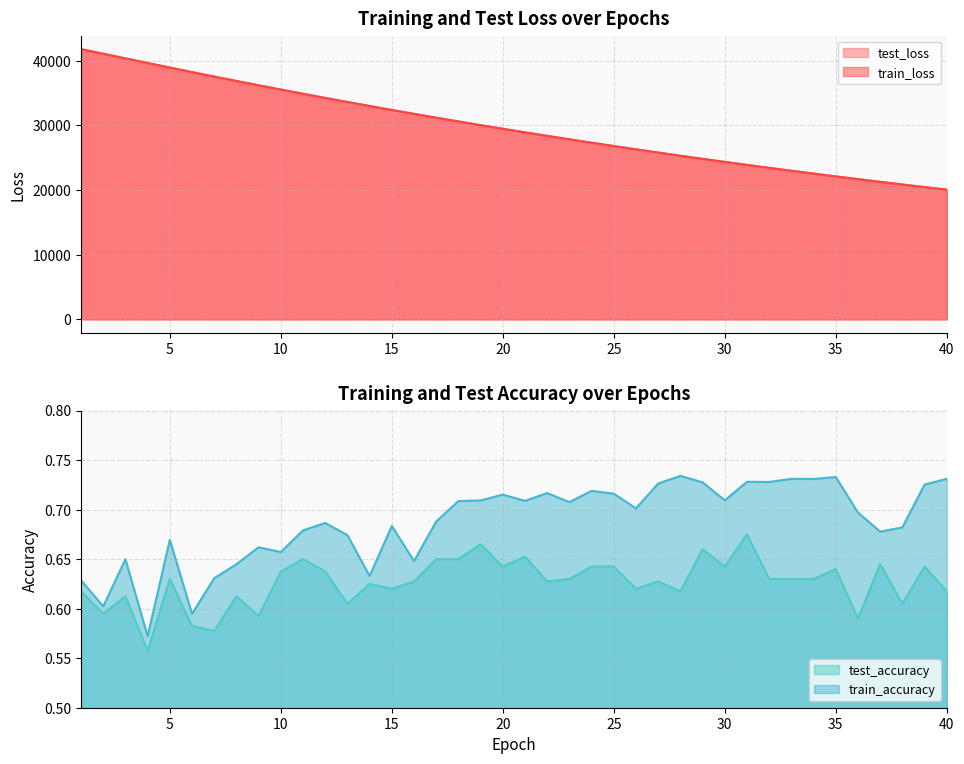

What is the value of the train_accuracy point at the 26th from the left?

0.7